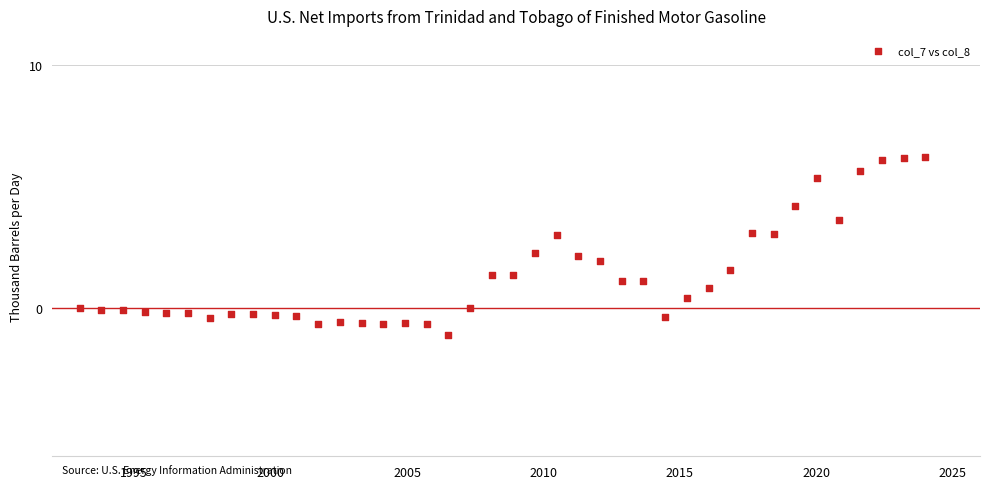

What is the range of X values (max minus min)?

31.0